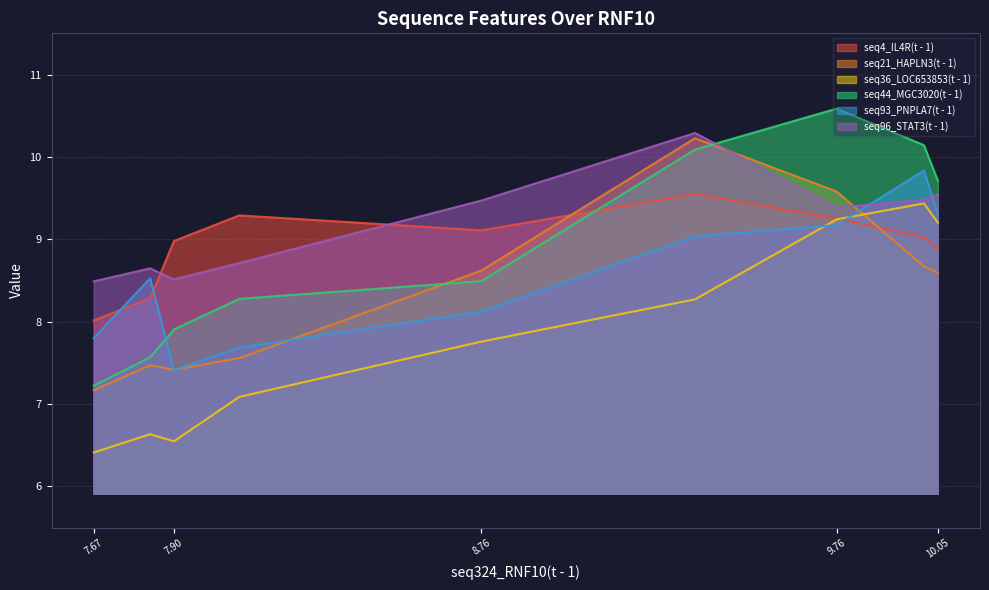

Which series has the largest total across all categories?

seq96_STAT3(t - 1)